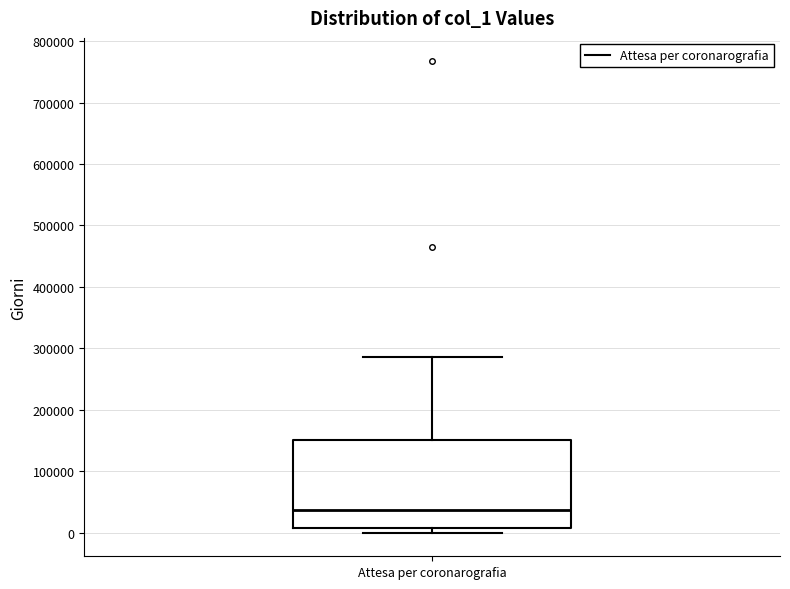

Where does the upper whisker of the box for Attesa per coronarografia end on the y-axis? The values are not printed on the chart, so give them approximately, as read against the axis.

290000